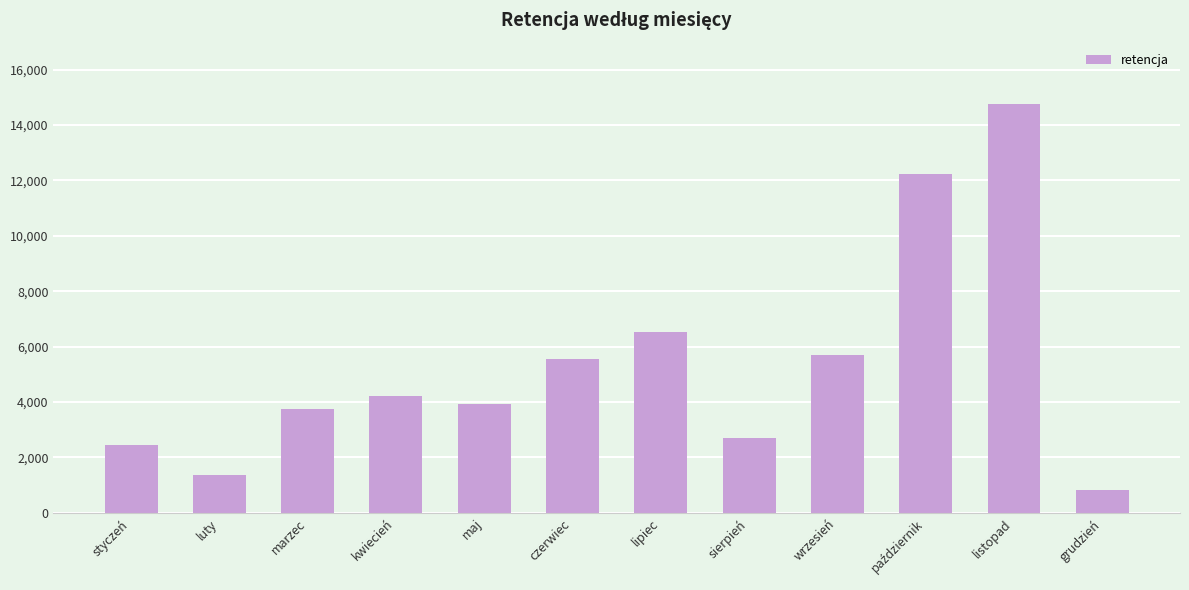

Reading left to right, what are all the values shown in this chart?

2452	1381	3755	4213	3935	5566	6516	2698	5680	12225	14761	840